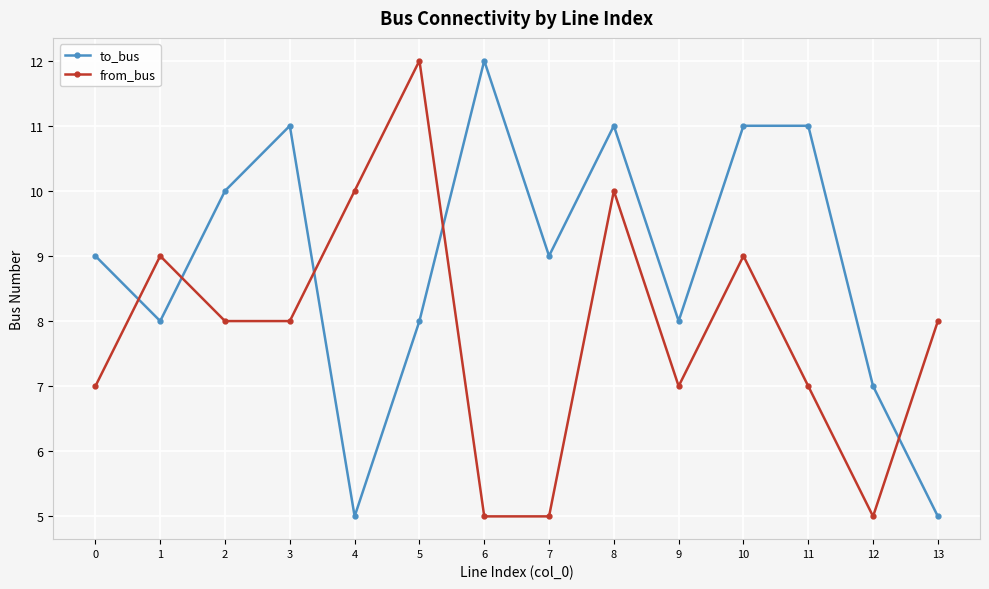

List the series in order of their overall mean, highest first.

to_bus, from_bus